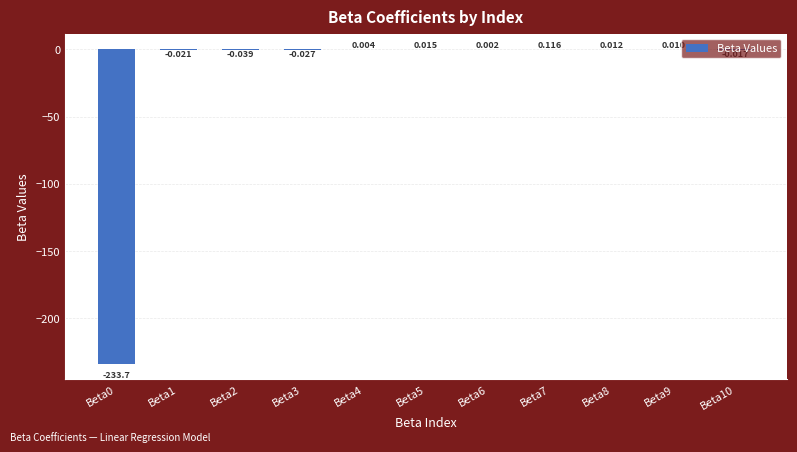

How many positive values are there?

6